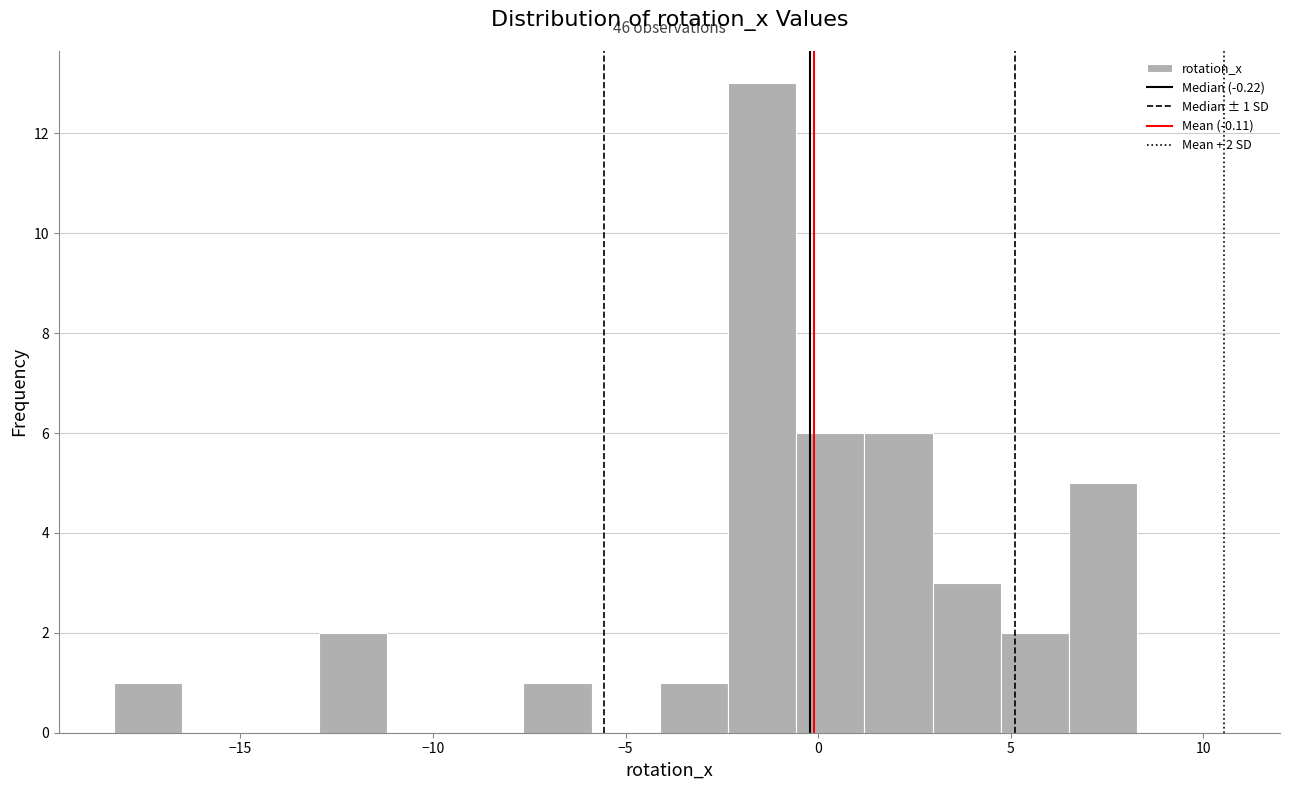

Around what value on the x-axis is the tallest bar? Give the approximate position of its centre, as read against the axis.

-1.5